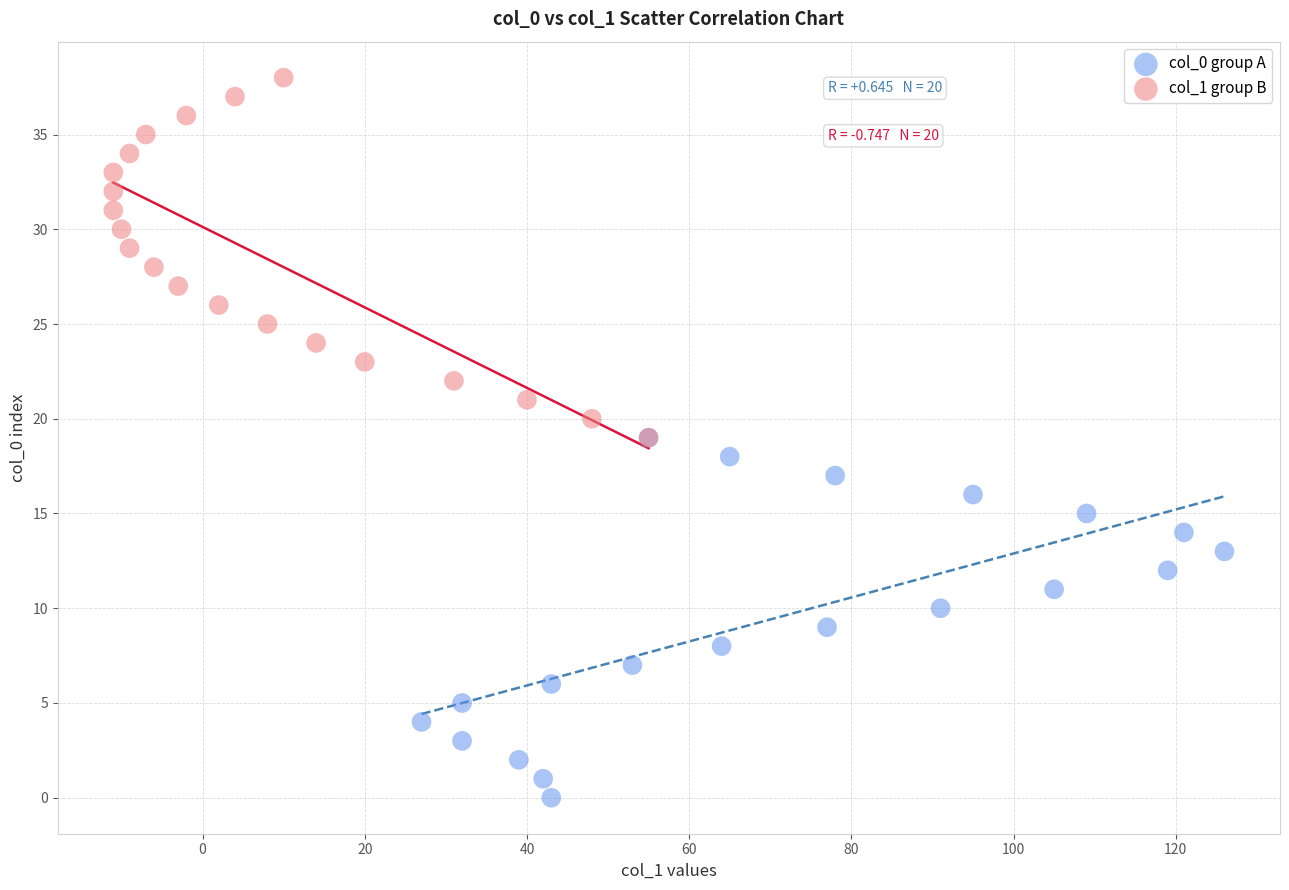

Which series contains the highest Y value?

col_1 group B